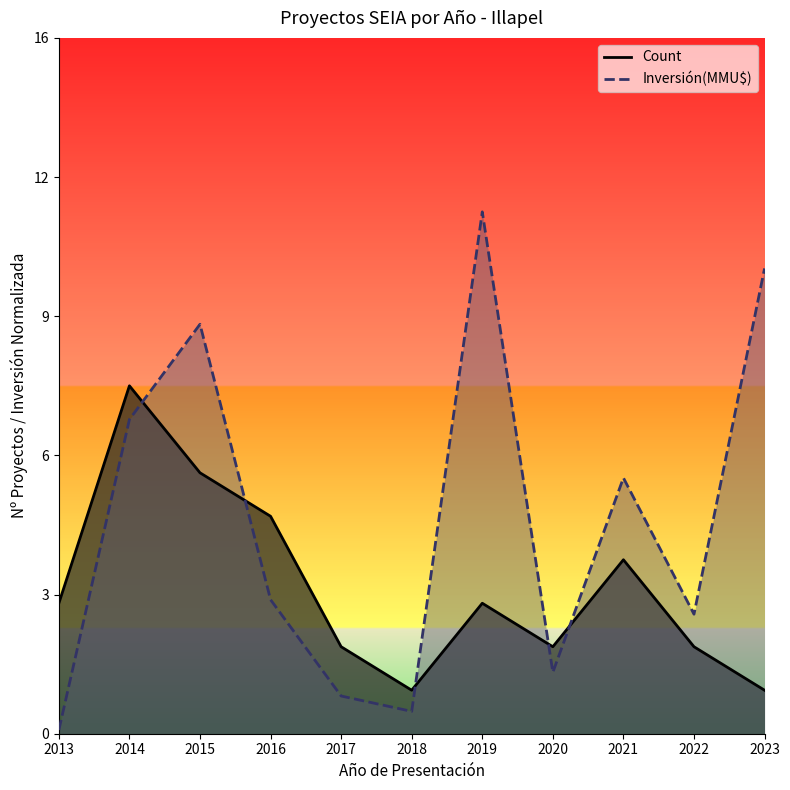

Reading right to left, list all the values displayed in this chart.

Count: 2023=1.0	2022=2.0	2021=4.0	2020=2.0	2019=3.0	2018=1.0	2017=2.0	2016=5.0	2015=6.0	2014=8.0	2013=3.0
Inversión(MMU$): 2023=10.7	2022=2.7	2021=5.9	2020=1.4	2019=12.0	2018=0.5	2017=0.9	2016=3.1	2015=9.4	2014=7.2	2013=0.1